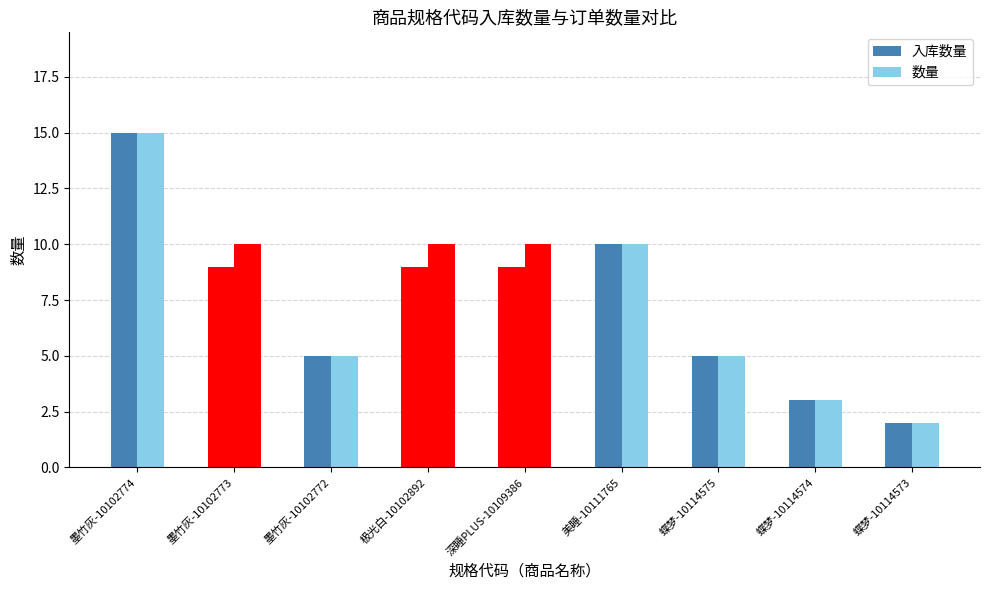

At which label is 数量 closest to 8?

墨竹灰-10102773